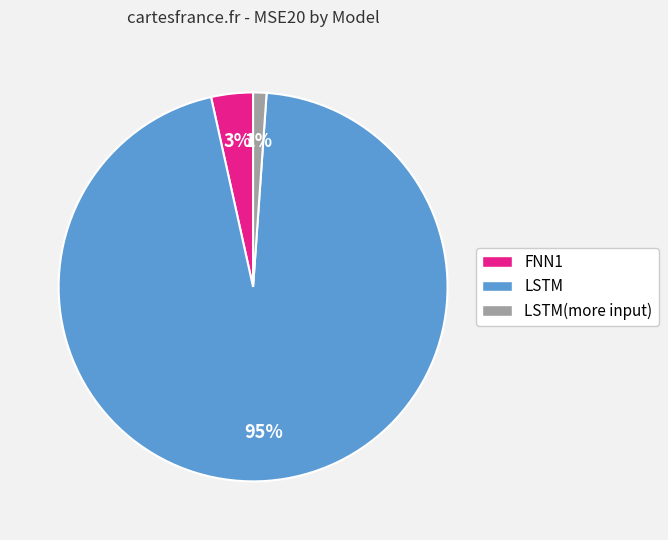

What is the largest slice in the pie chart?

LSTM